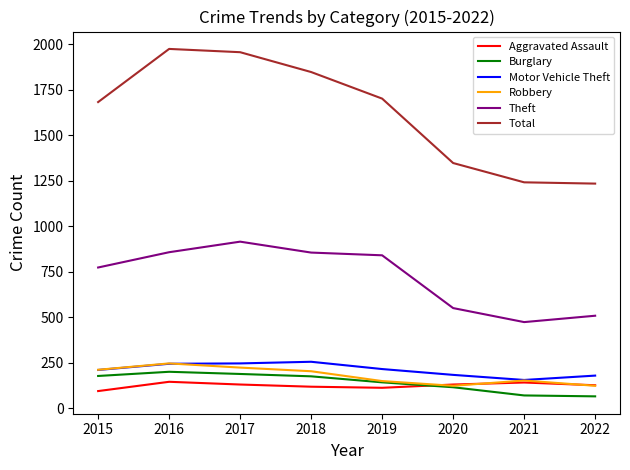

What is the sum of all Motor Vehicle Theft values?

1695